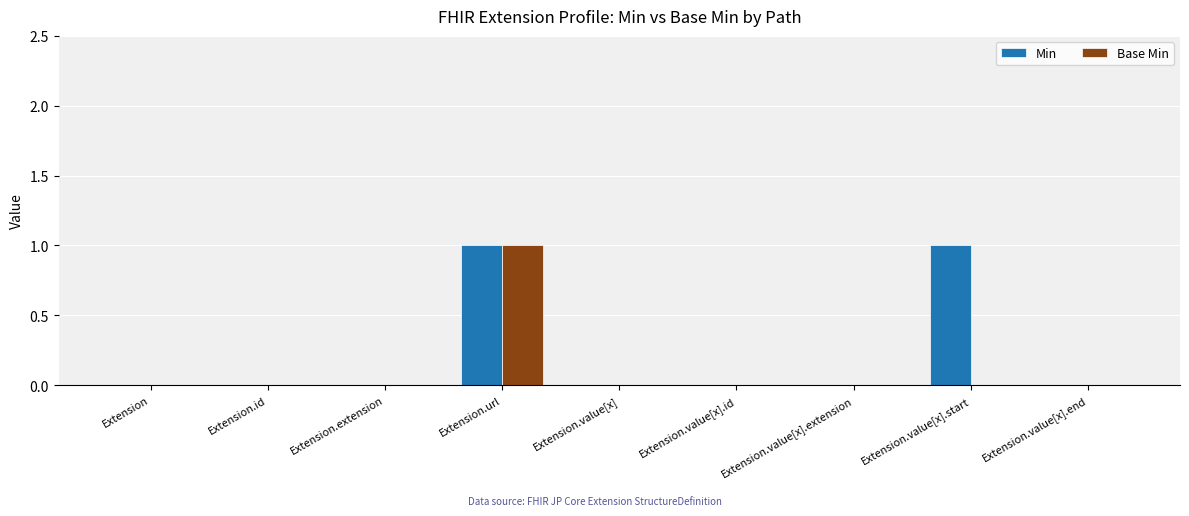

Which category has the highest value in the Base Min series?

Extension.url